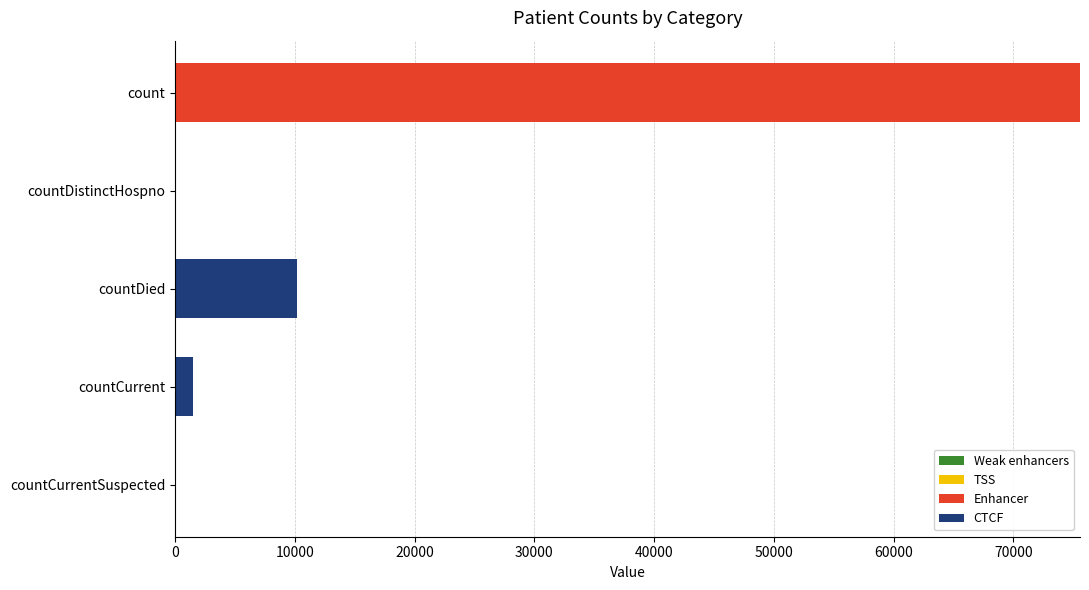

At which label does CTCF reach its peak?

countDied